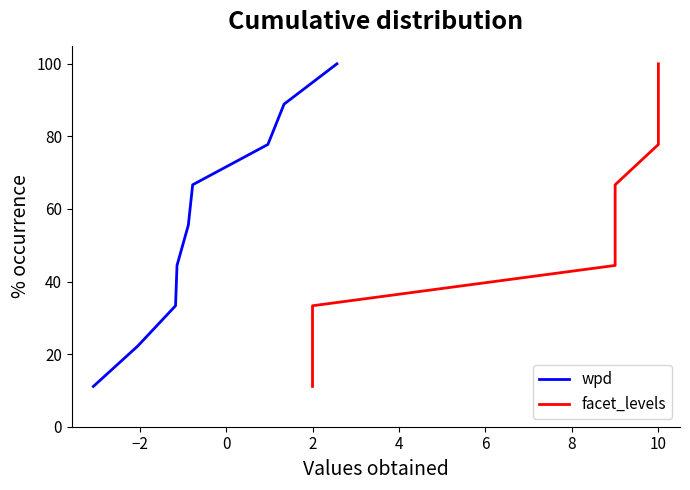

Reading right to left, transcribe all the data shown in this chart.

wpd: 100.0	88.9	77.8	66.7	55.6	44.4	33.3	22.2	11.1
facet_levels: 100.0	88.9	77.8	66.7	55.6	44.4	33.3	22.2	11.1